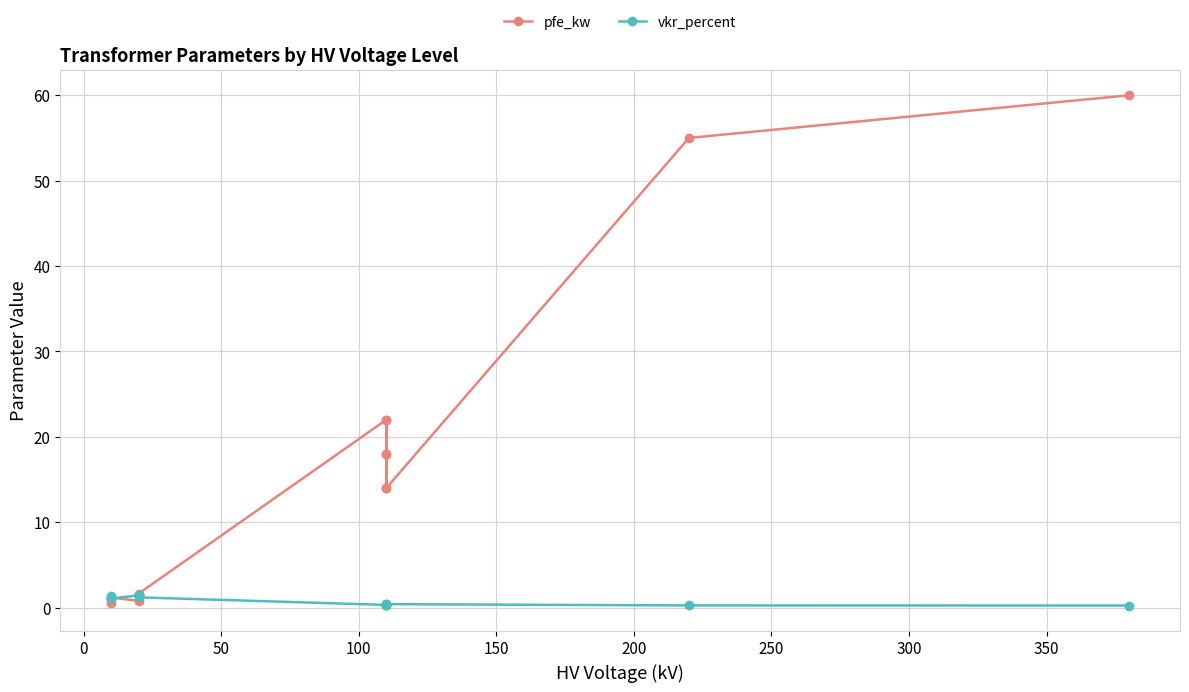

Count the number of data series in this chart.

2